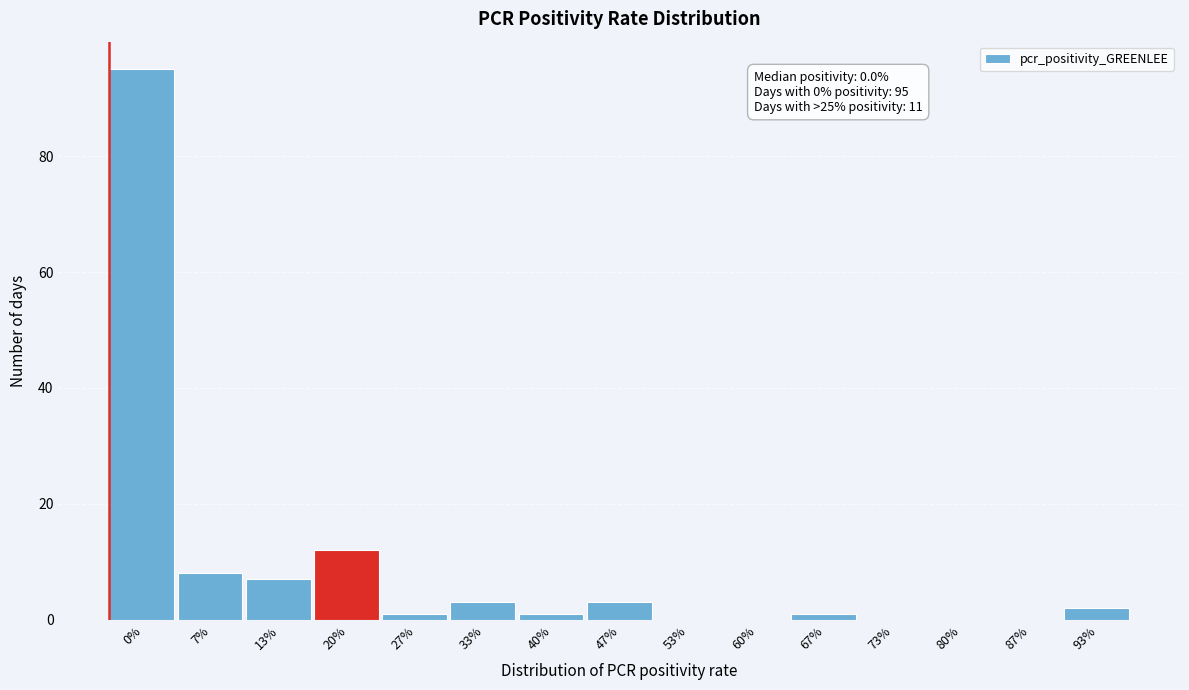

Reading left to right, extract all data points from this chart.

0%=95	7%=8	13%=7	20%=12	27%=1	33%=3	40%=1	47%=3	53%=0	60%=0	67%=1	73%=0	80%=0	87%=0	93%=2